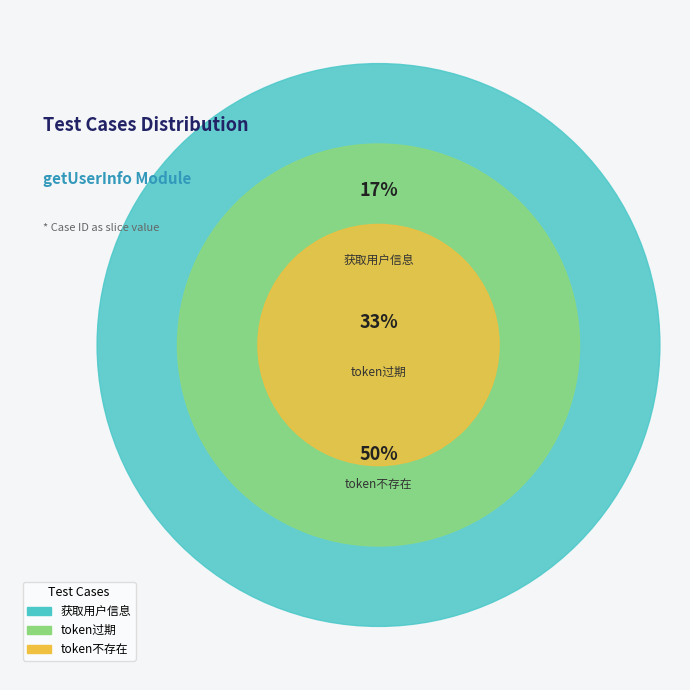

To the nearest percent, what is the combined percentage of token不存在 and 获取用户信息?

67%